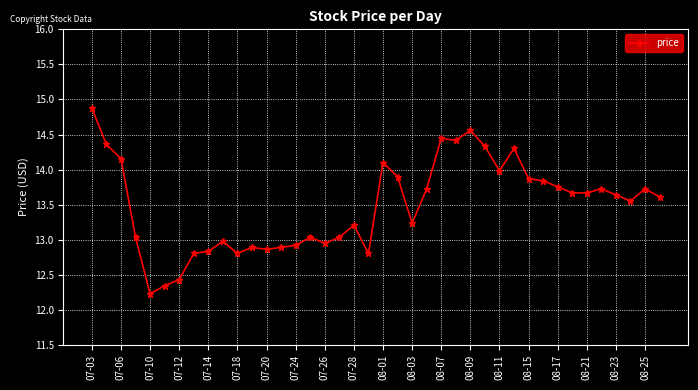

What is the greatest value displayed?

14.9